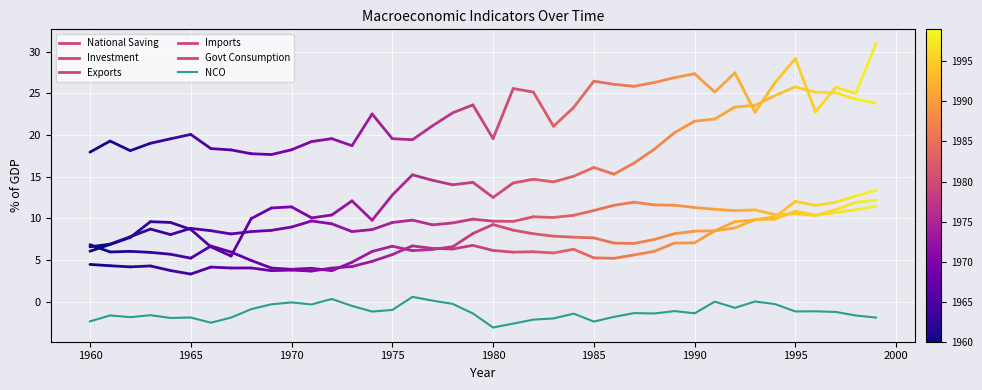

What is the smallest value displayed?

-3.1